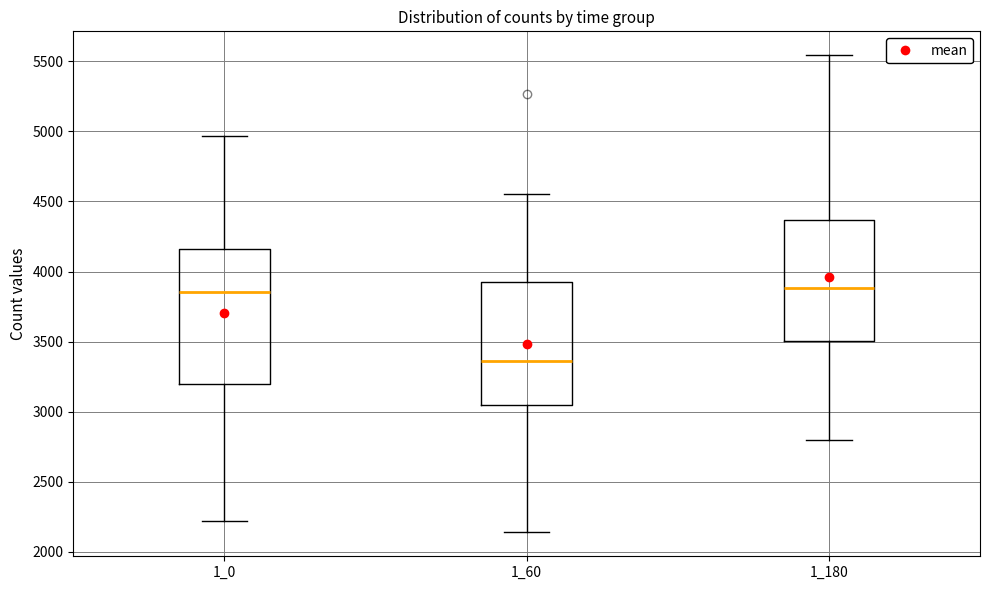

Which box's median line is the lowest?

1_60